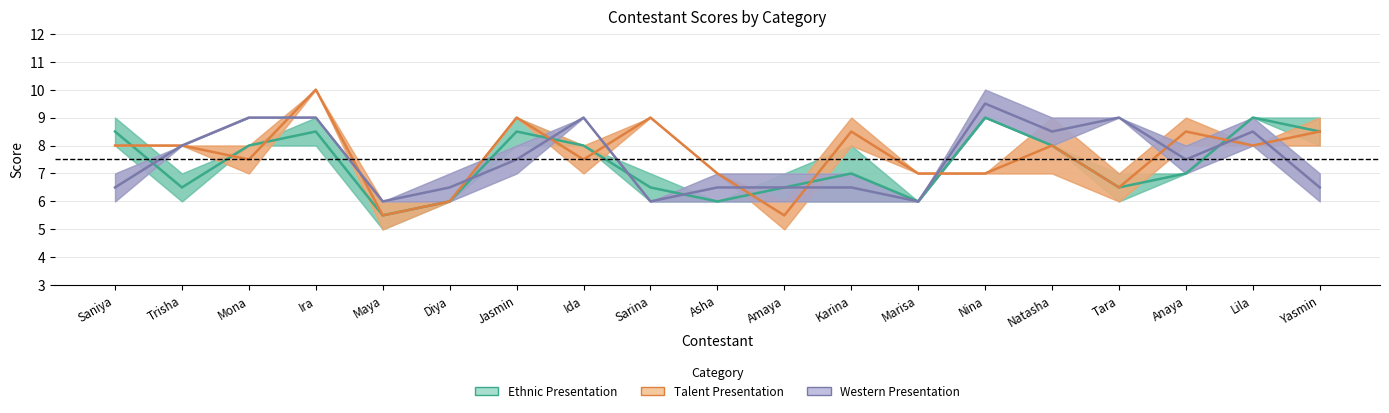

The Talent Performance series shows 3 at Maya. True or false?

False